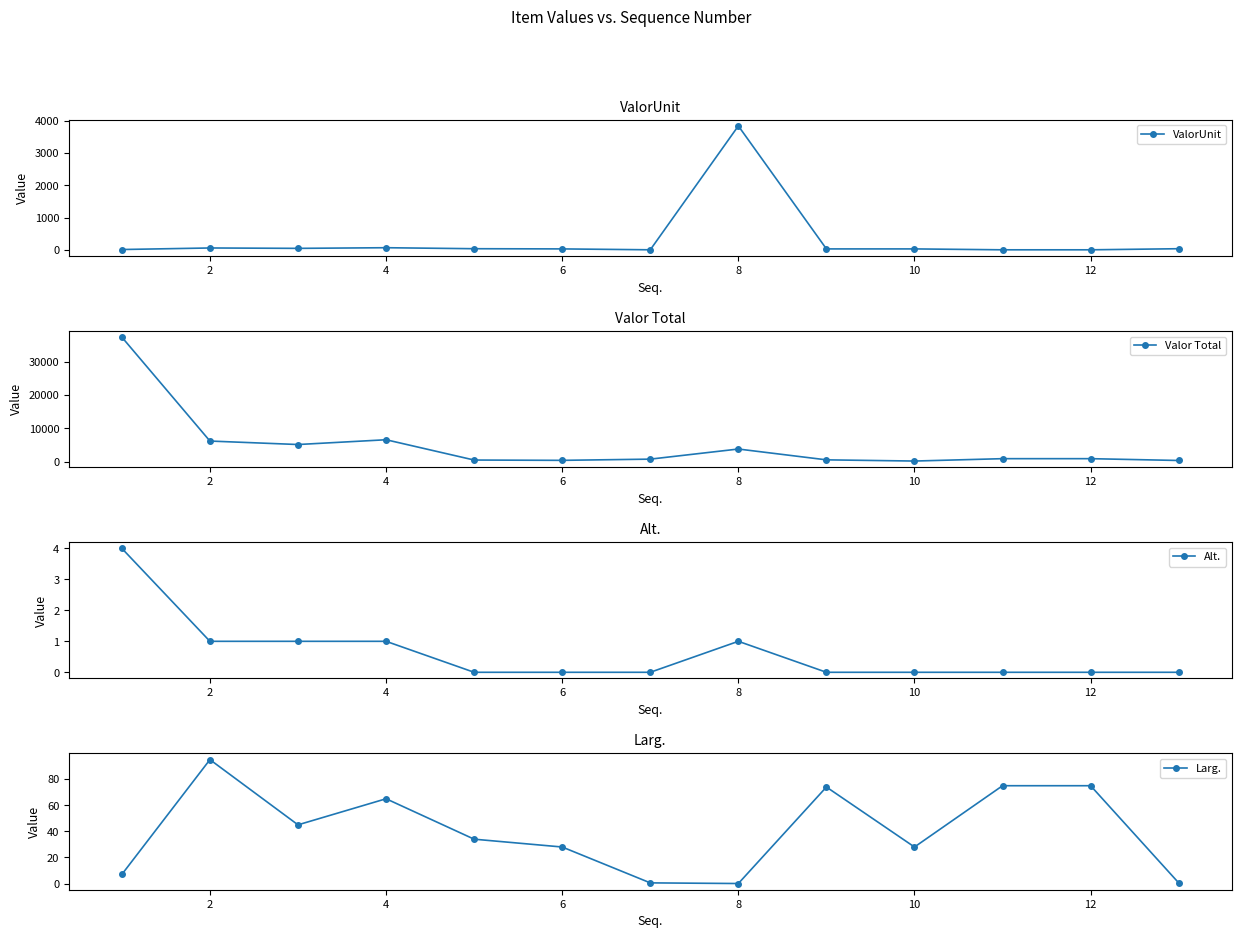

True or false: Alt. has more than 0 points higher than both neighbors.

True